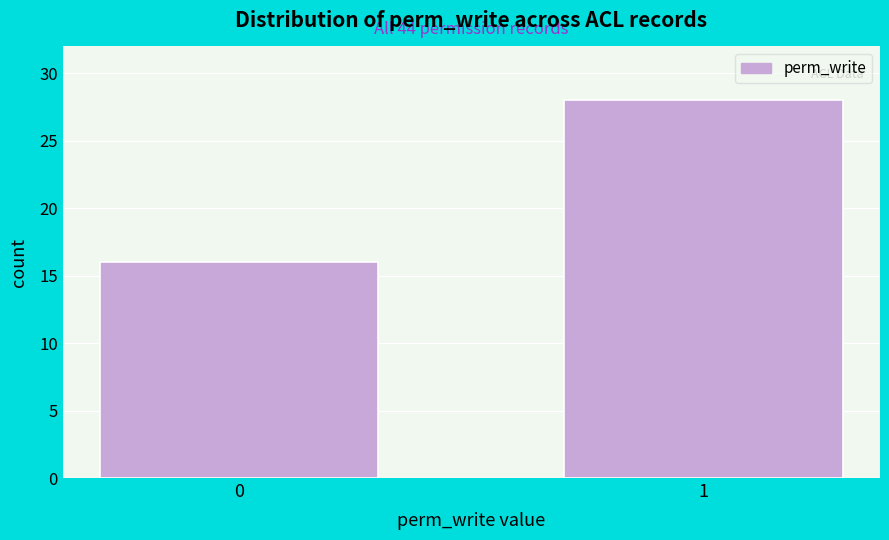

Reading left to right, list all the values displayed in this chart.

16	28